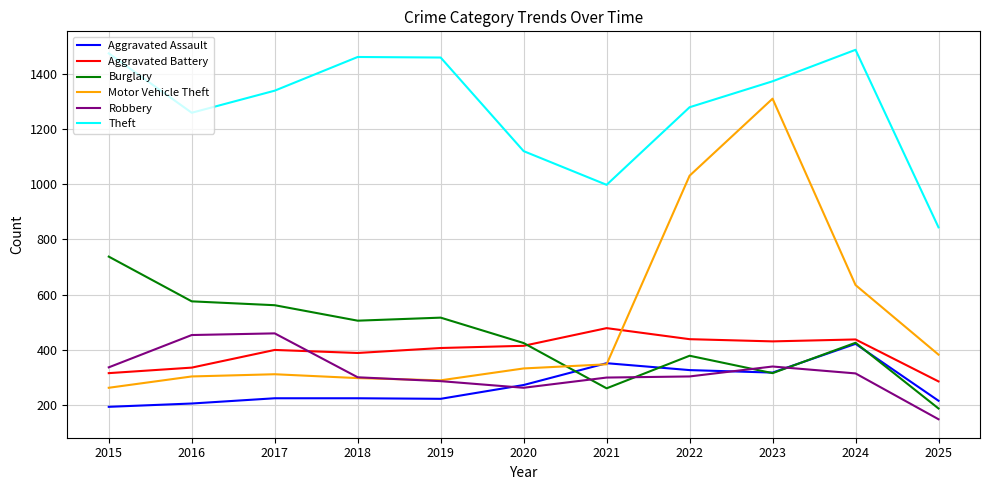

True or false: Theft and Aggravated Battery intersect in this chart.

False